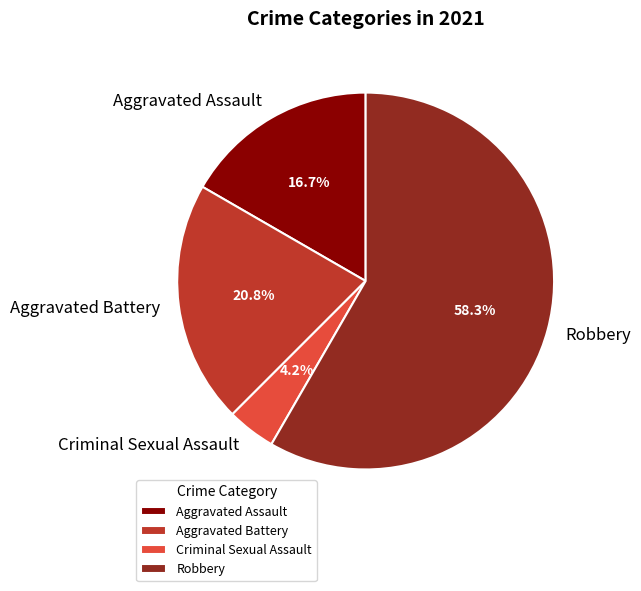

Rank the categories by value from lowest to highest.

Criminal Sexual Assault, Aggravated Assault, Aggravated Battery, Robbery